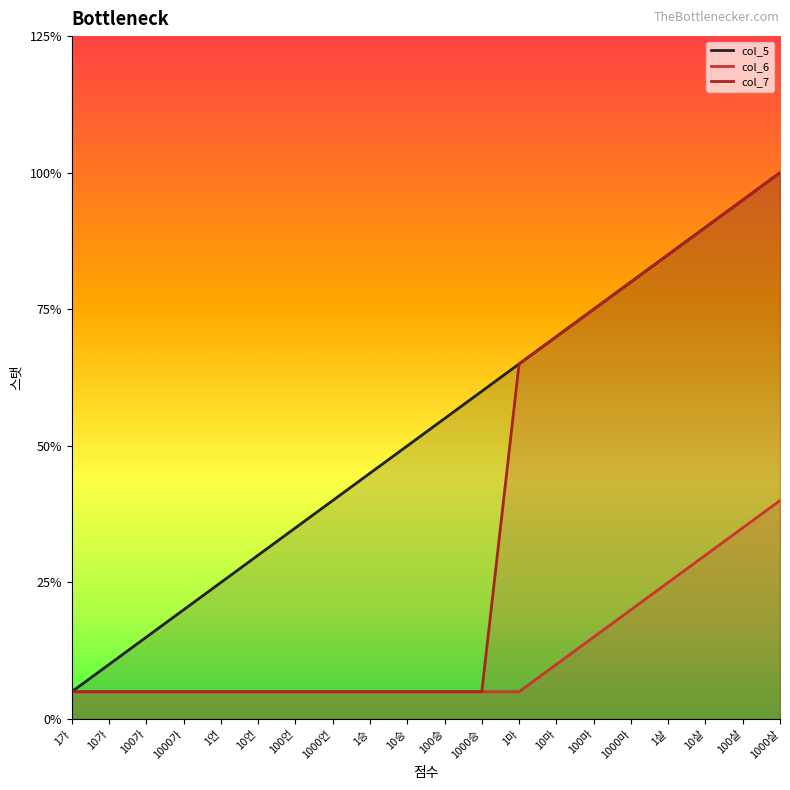

What are all the series names shown in the legend?

col_5, col_6, col_7